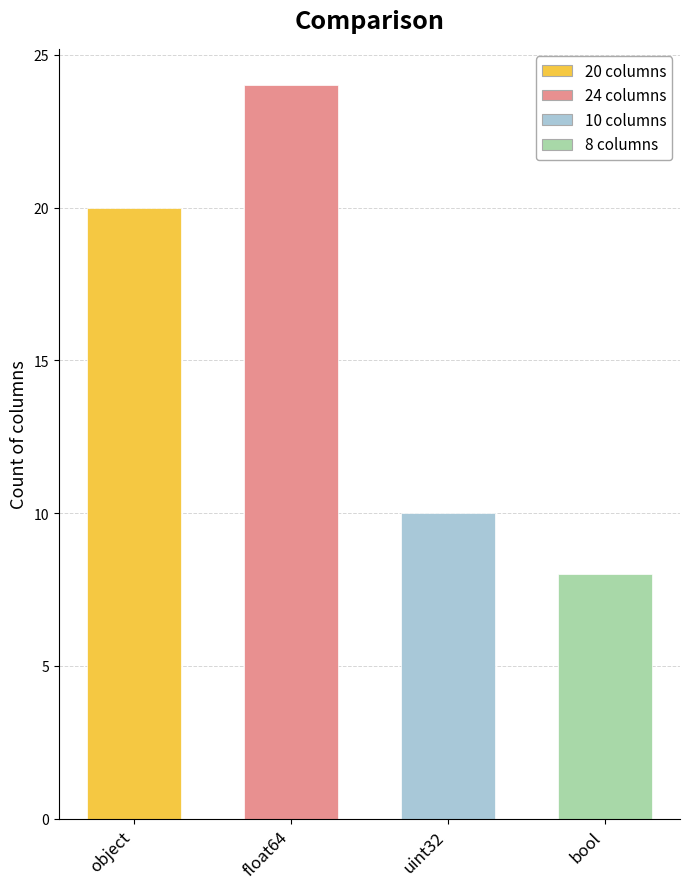

Rank the categories by value from lowest to highest.

bool, uint32, object, float64